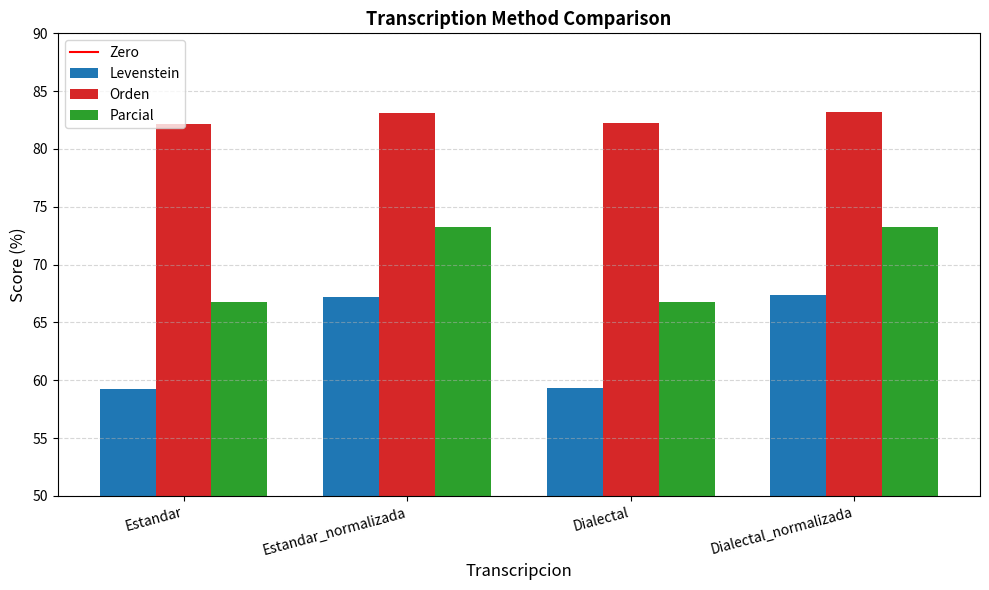

What is the total value across all series at Estandar?

208.2